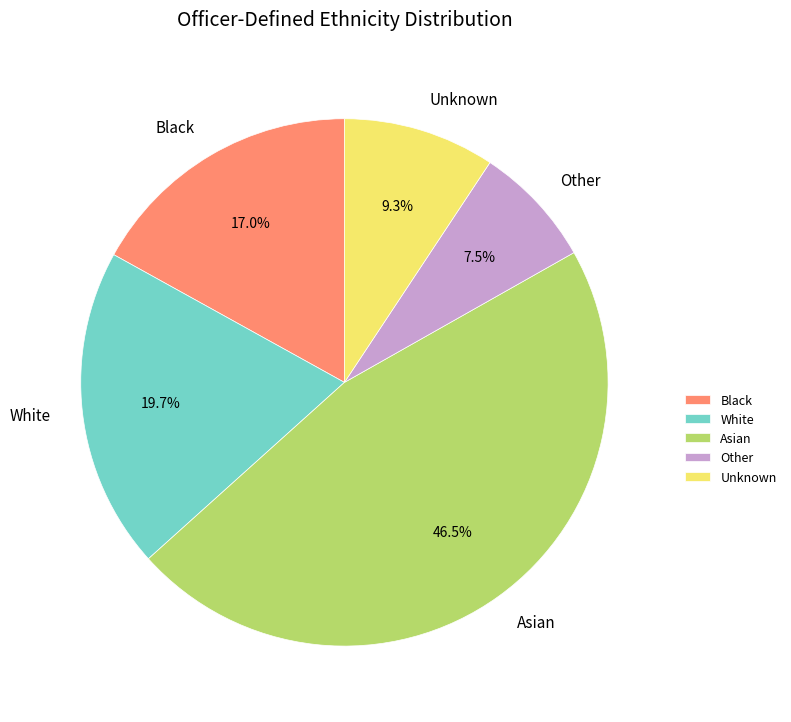

Combined, what portion of the pie is Black and Unknown?

26.3%